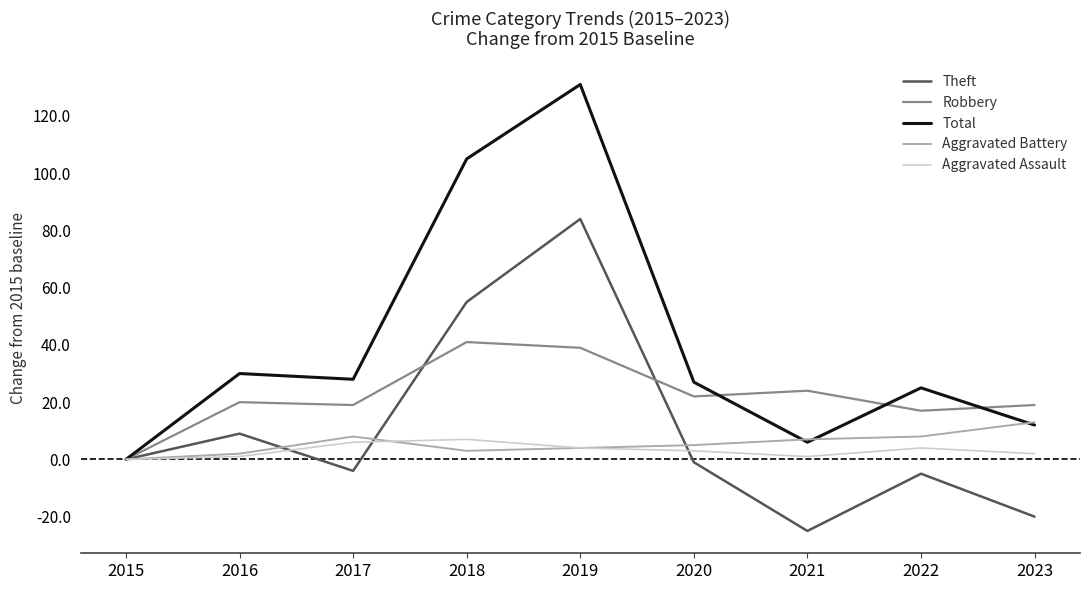

The Robbery series shows 22 at 2020. True or false?

True